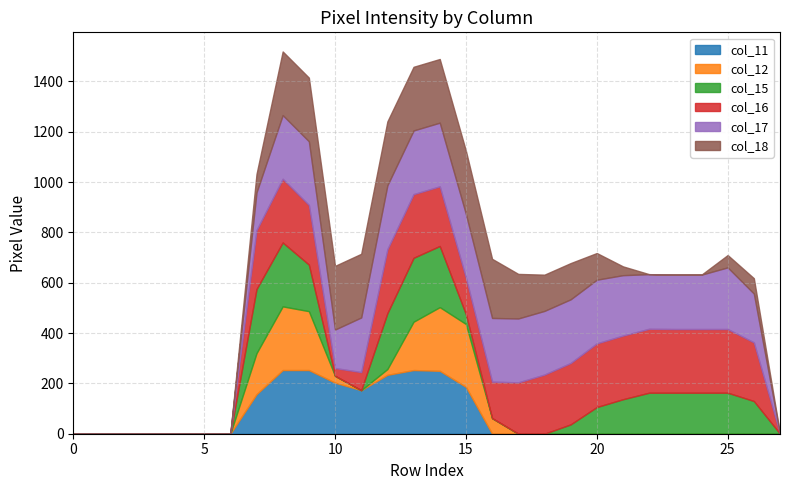

What are all the series names shown in the legend?

col_11, col_12, col_15, col_16, col_17, col_18